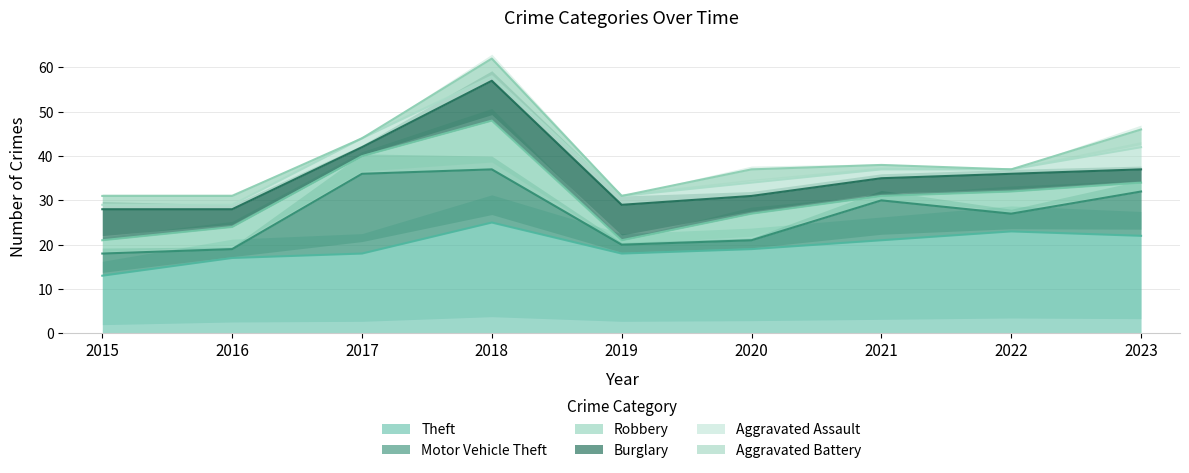

Reading left to right, list all the values displayed in this chart.

Theft: 2015=13	2016=17	2017=18	2018=25	2019=18	2020=19	2021=21	2022=23	2023=22
Motor Vehicle Theft: 2015=5	2016=2	2017=18	2018=12	2019=2	2020=2	2021=9	2022=4	2023=10
Robbery: 2015=3	2016=5	2017=4	2018=11	2019=1	2020=6	2021=1	2022=5	2023=2
Burglary: 2015=7	2016=4	2017=2	2018=9	2019=8	2020=4	2021=4	2022=4	2023=3
Aggravated Assault: 2015=1	2016=1	2017=2	2018=1	2019=2	2020=3	2021=2	2022=1	2023=5
Aggravated Battery: 2015=2	2016=2	2017=0	2018=4	2019=0	2020=3	2021=1	2022=0	2023=4